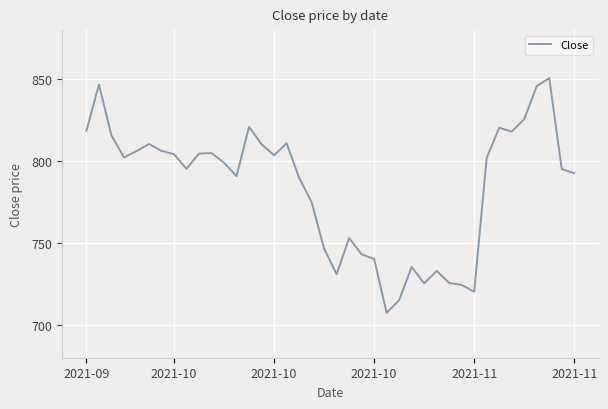

Does the chart have visible grid lines?

Yes